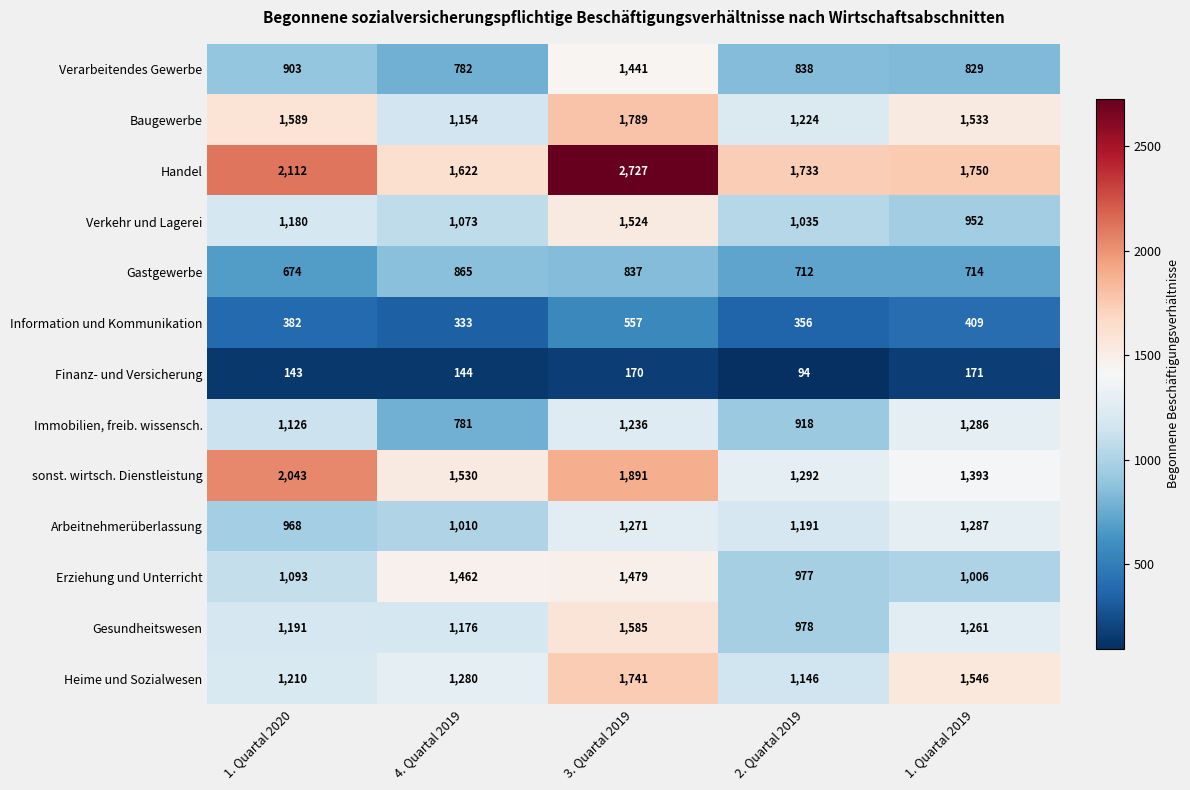

Rank the series by their maximum value, from lowest to highest.

Finanz- und Versicherung, Information und Kommunikation, Gastgewerbe, Immobilien, freib. wissensch., Arbeitnehmerüberlassung, Verarbeitendes Gewerbe, Erziehung und Unterricht, Verkehr und Lagerei, Gesundheitswesen, Heime und Sozialwesen, Baugewerbe, sonst. wirtsch. Dienstleistung, Handel